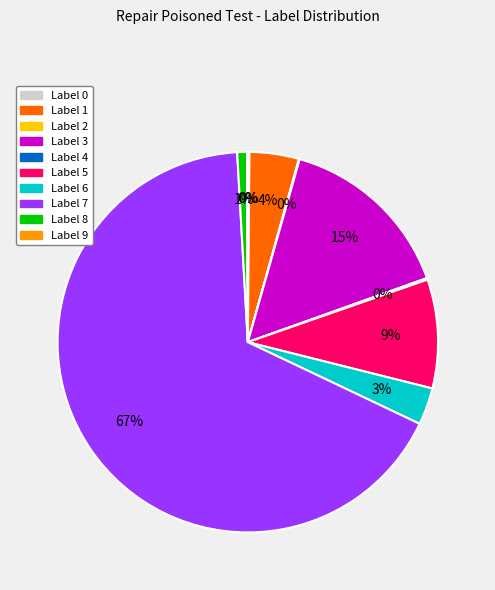

What is the ratio of the value at Label 1 to the value at Label 3?

0.3